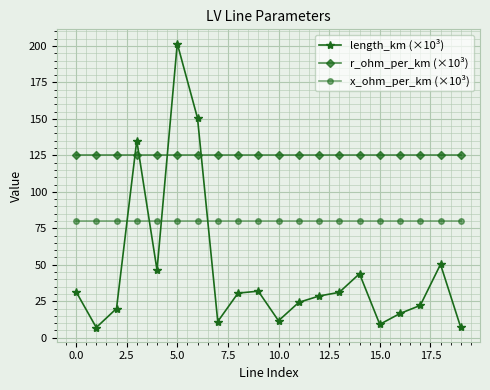

What is the maximum value for r_ohm_per_km (×10³)?

125.0